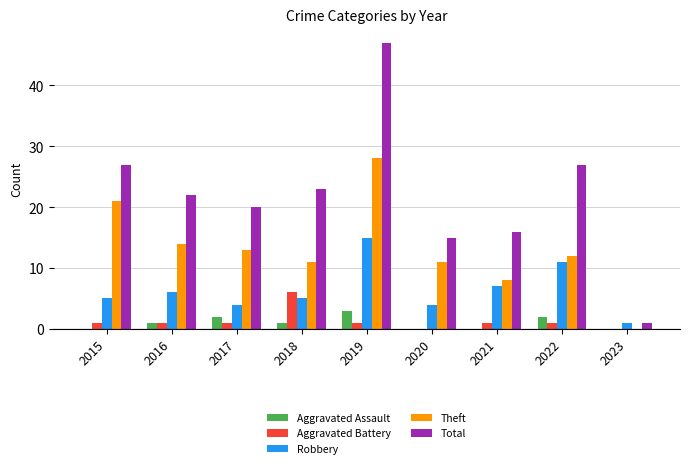

Which series has the largest total across all categories?

Total